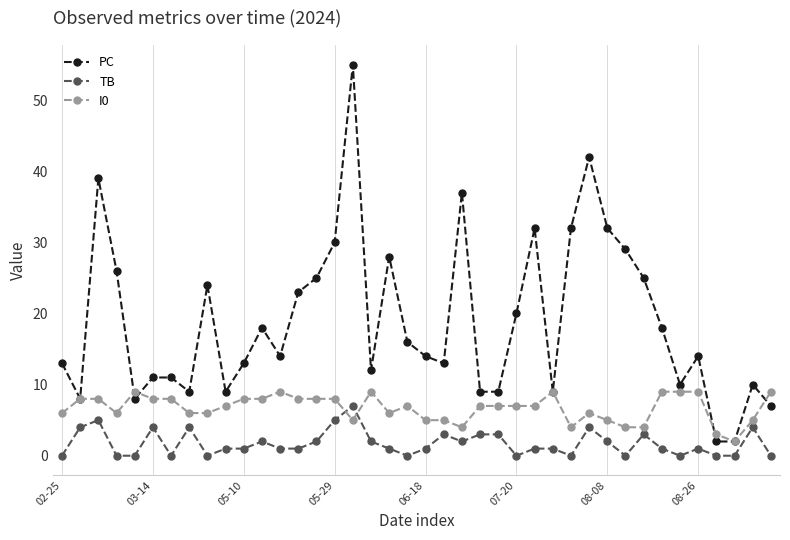

List the series in order of their overall mean, lowest first.

TB, I0, PC